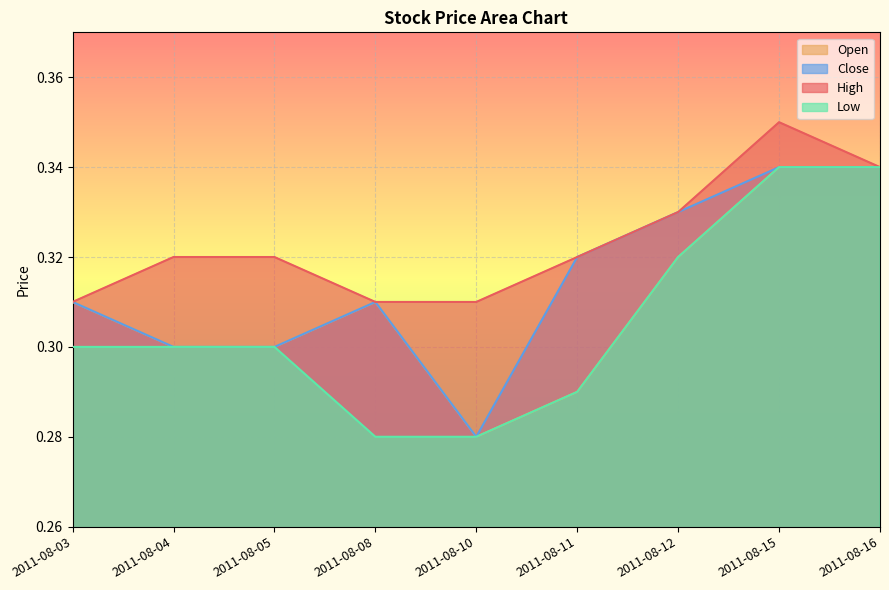

Is it true that Open equals 0.4 at 2011-08-11?

False